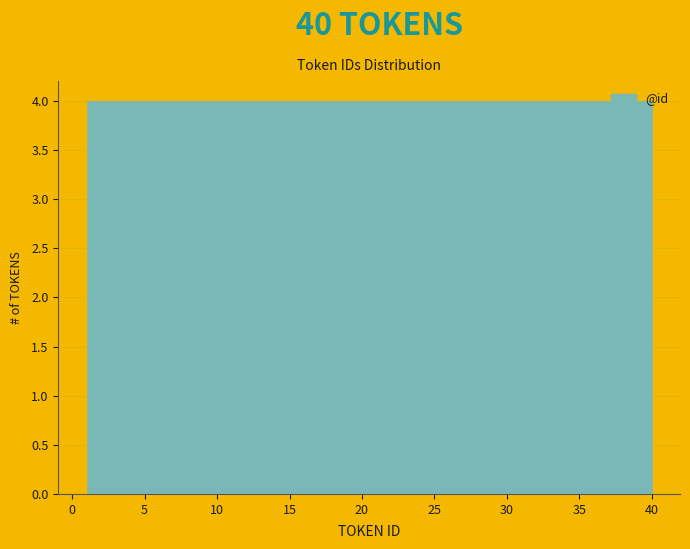

How tall is the bar that spans 1.0 to 4.9 on the x-axis? Neither the bar edges nor the heights are printed on the chart, so give them approximately, as read against the axes.

4